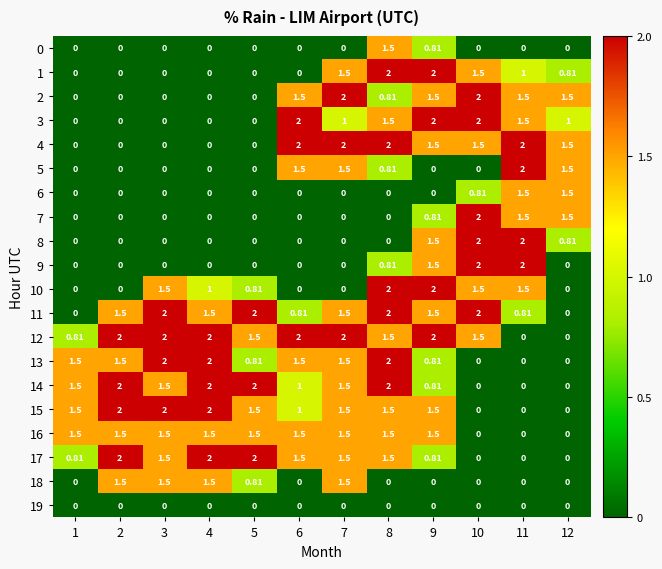

Reading right to left, what are all the values shown in this chart?

0: 12=0.0	11=0.0	10=0.0	9=0.8	8=1.5	7=0.0	6=0.0	5=0.0	4=0.0	3=0.0	2=0.0	1=0.0
1: 12=0.8	11=1.0	10=1.5	9=2.0	8=2.0	7=1.5	6=0.0	5=0.0	4=0.0	3=0.0	2=0.0	1=0.0
2: 12=1.5	11=1.5	10=2.0	9=1.5	8=0.8	7=2.0	6=1.5	5=0.0	4=0.0	3=0.0	2=0.0	1=0.0
3: 12=1.0	11=1.5	10=2.0	9=2.0	8=1.5	7=1.0	6=2.0	5=0.0	4=0.0	3=0.0	2=0.0	1=0.0
4: 12=1.5	11=2.0	10=1.5	9=1.5	8=2.0	7=2.0	6=2.0	5=0.0	4=0.0	3=0.0	2=0.0	1=0.0
5: 12=1.5	11=2.0	10=0.0	9=0.0	8=0.8	7=1.5	6=1.5	5=0.0	4=0.0	3=0.0	2=0.0	1=0.0
6: 12=1.5	11=1.5	10=0.8	9=0.0	8=0.0	7=0.0	6=0.0	5=0.0	4=0.0	3=0.0	2=0.0	1=0.0
7: 12=1.5	11=1.5	10=2.0	9=0.8	8=0.0	7=0.0	6=0.0	5=0.0	4=0.0	3=0.0	2=0.0	1=0.0
8: 12=0.8	11=2.0	10=2.0	9=1.5	8=0.0	7=0.0	6=0.0	5=0.0	4=0.0	3=0.0	2=0.0	1=0.0
9: 12=0.0	11=2.0	10=2.0	9=1.5	8=0.8	7=0.0	6=0.0	5=0.0	4=0.0	3=0.0	2=0.0	1=0.0
10: 12=0.0	11=1.5	10=1.5	9=2.0	8=2.0	7=0.0	6=0.0	5=0.8	4=1.0	3=1.5	2=0.0	1=0.0
11: 12=0.0	11=0.8	10=2.0	9=1.5	8=2.0	7=1.5	6=0.8	5=2.0	4=1.5	3=2.0	2=1.5	1=0.0
12: 12=0.0	11=0.0	10=1.5	9=2.0	8=1.5	7=2.0	6=2.0	5=1.5	4=2.0	3=2.0	2=2.0	1=0.8
13: 12=0.0	11=0.0	10=0.0	9=0.8	8=2.0	7=1.5	6=1.5	5=0.8	4=2.0	3=2.0	2=1.5	1=1.5
14: 12=0.0	11=0.0	10=0.0	9=0.8	8=2.0	7=1.5	6=1.0	5=2.0	4=2.0	3=1.5	2=2.0	1=1.5
15: 12=0.0	11=0.0	10=0.0	9=1.5	8=1.5	7=1.5	6=1.0	5=1.5	4=2.0	3=2.0	2=2.0	1=1.5
16: 12=0.0	11=0.0	10=0.0	9=1.5	8=1.5	7=1.5	6=1.5	5=1.5	4=1.5	3=1.5	2=1.5	1=1.5
17: 12=0.0	11=0.0	10=0.0	9=0.8	8=1.5	7=1.5	6=1.5	5=2.0	4=2.0	3=1.5	2=2.0	1=0.8
18: 12=0.0	11=0.0	10=0.0	9=0.0	8=0.0	7=1.5	6=0.0	5=0.8	4=1.5	3=1.5	2=1.5	1=0.0
19: 12=0.0	11=0.0	10=0.0	9=0.0	8=0.0	7=0.0	6=0.0	5=0.0	4=0.0	3=0.0	2=0.0	1=0.0